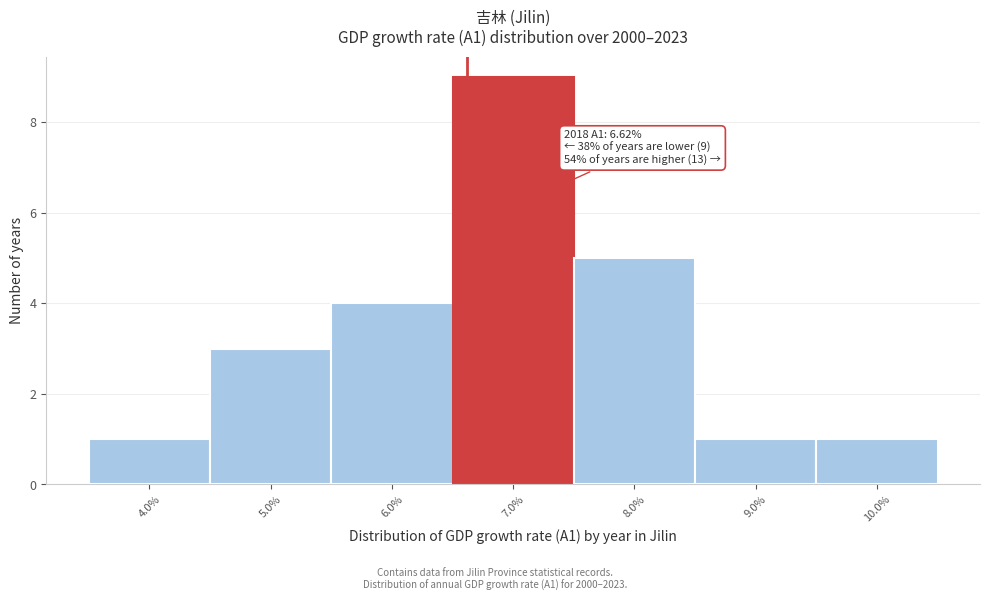

Over which range of the x-axis is the bar tallest?

6.5 to 7.5